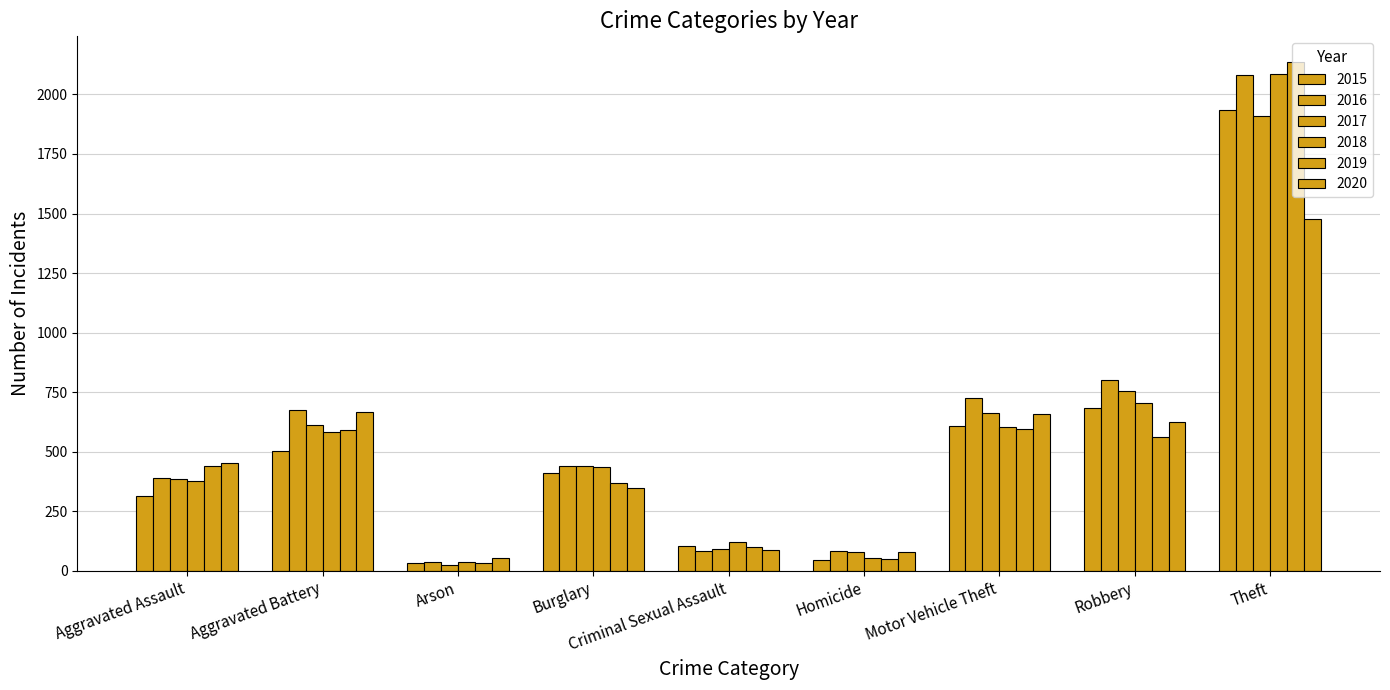

How many bars are there in each group?

6